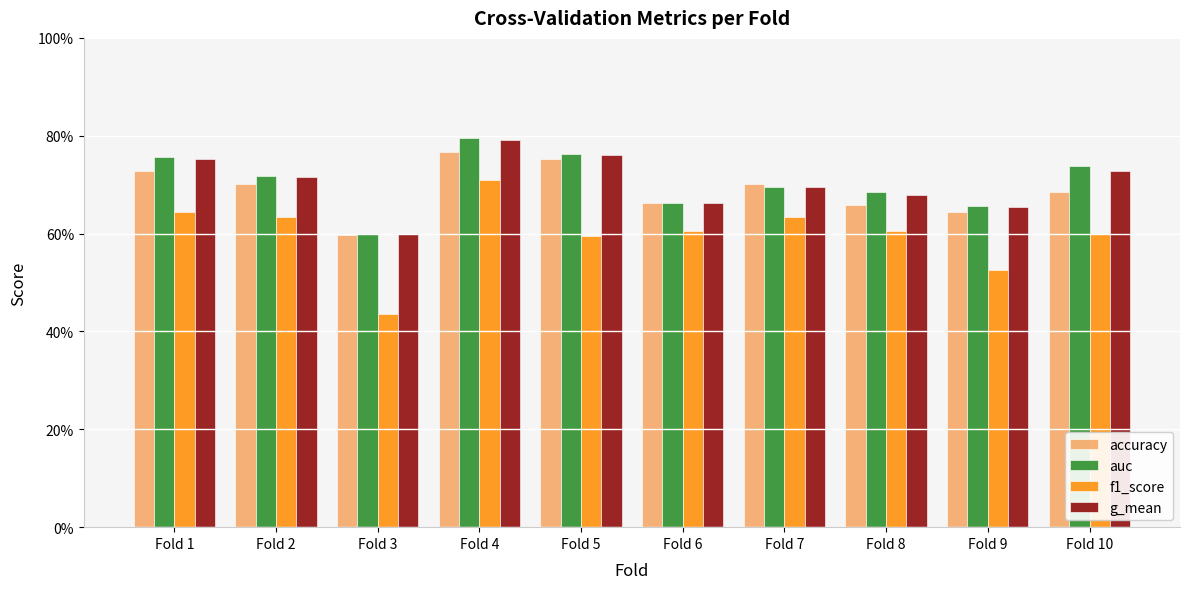

Which has a higher value, Fold 10 or Fold 8?

Fold 10